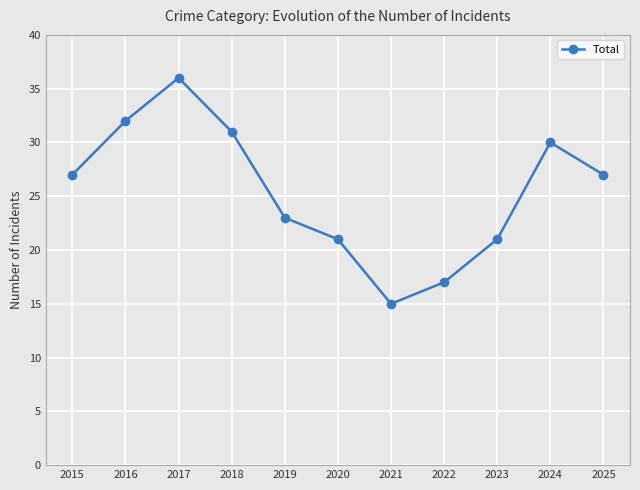

What is the change in value from 2021 to 2022?

+2